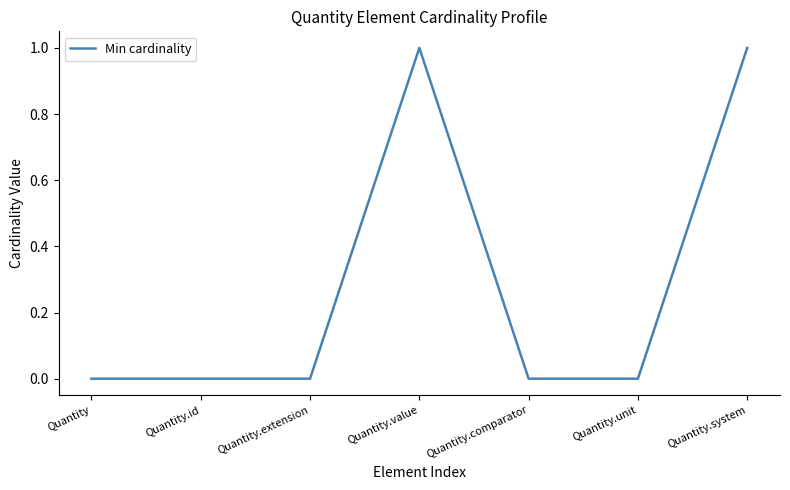

True or false: there are more than 2 points higher than both neighbors.

False